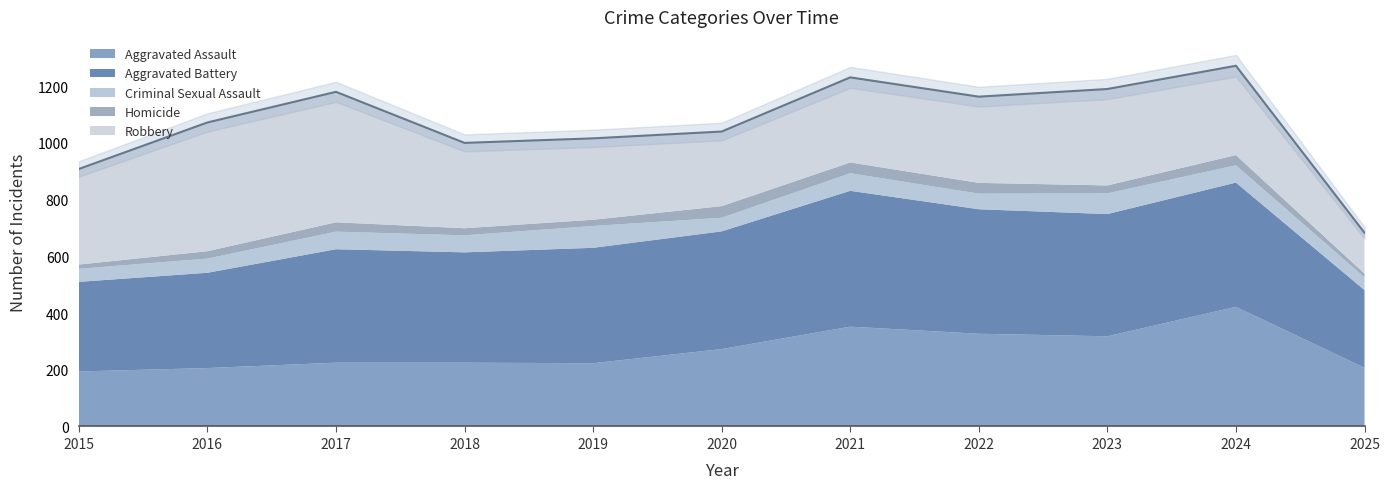

Where is Aggravated Assault nearest to the value 308?

2023